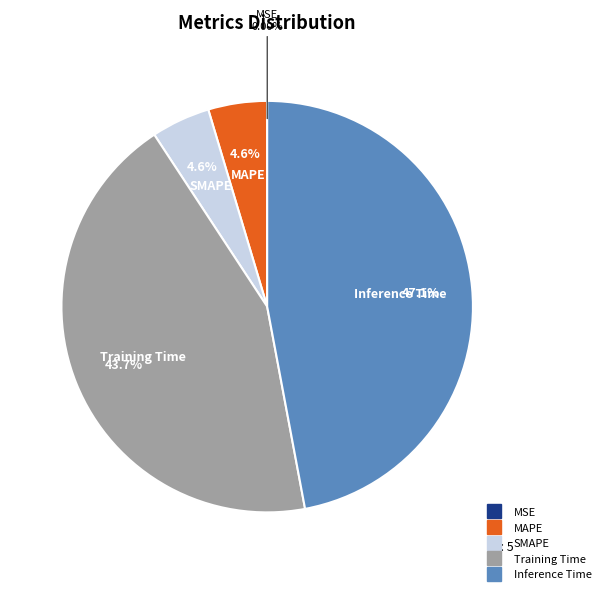

Does MAPE account for over 50% of the chart?

No